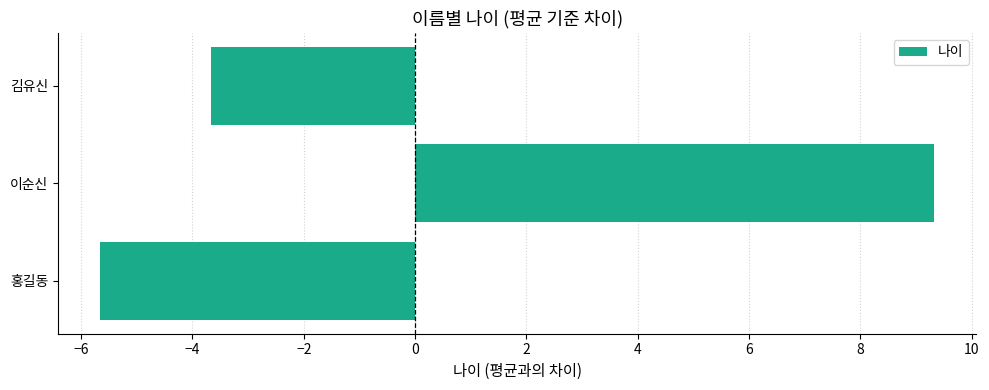

At which label is the value closest to 1?

김유신